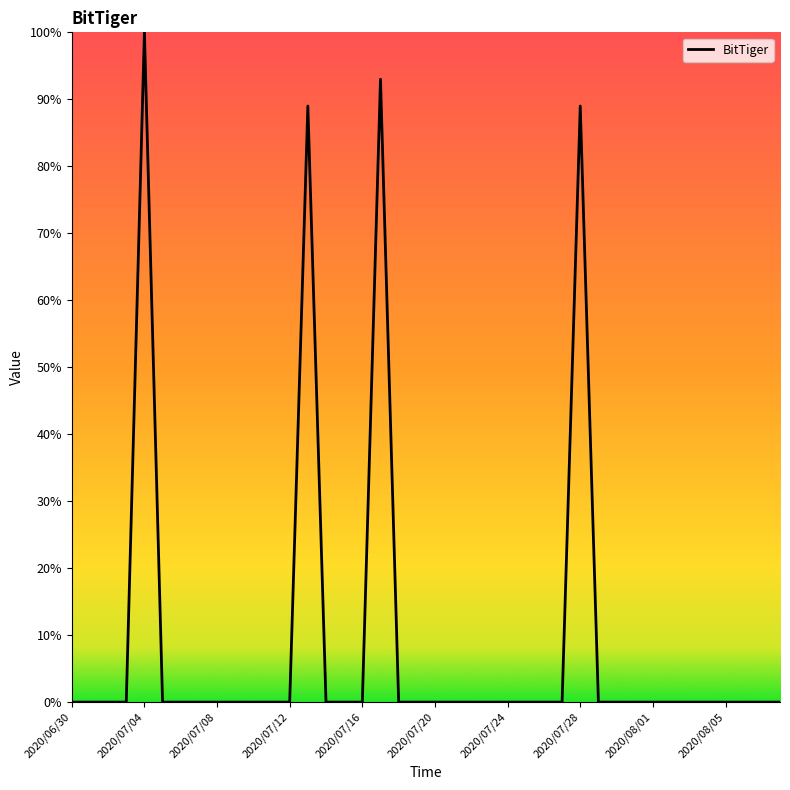

What is the difference between the maximum and minimum values?

100